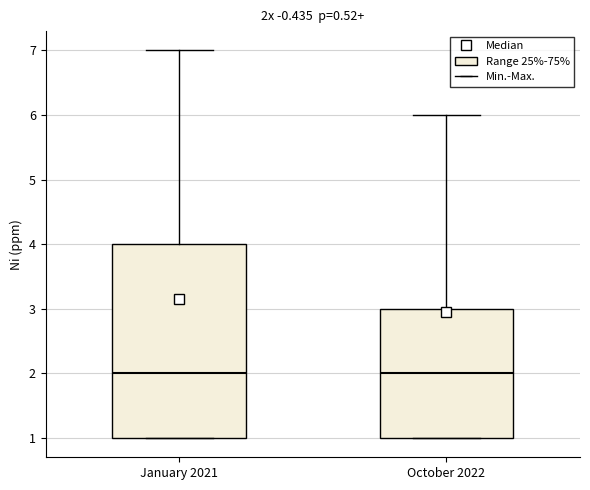

Reading left to right, read every box against the y-axis: the position of its median line, the range the box covers, and the ends of its whiskers. The values are not printed on the chart, so give them approximately, as read against the axis.

January 2021: median 2, box 1 to 4, whiskers 1 to 7
October 2022: median 2, box 1 to 3, whiskers 1 to 6